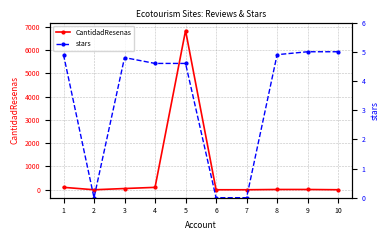

Is it true that stars equals 3.1 at 7?

False